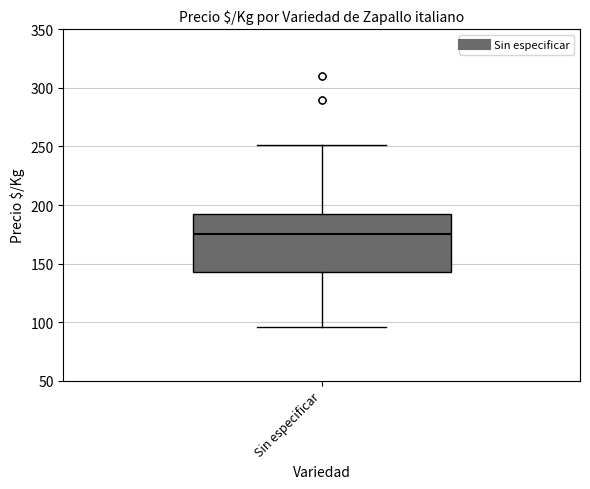

Transcribe this box plot: give where the median line is, the range the box spans, and where the two whiskers end, as read against the y-axis. The values are not printed on the chart, so give them approximately, as read against the axis.

median 175, box 145 to 190, whiskers 95 to 250